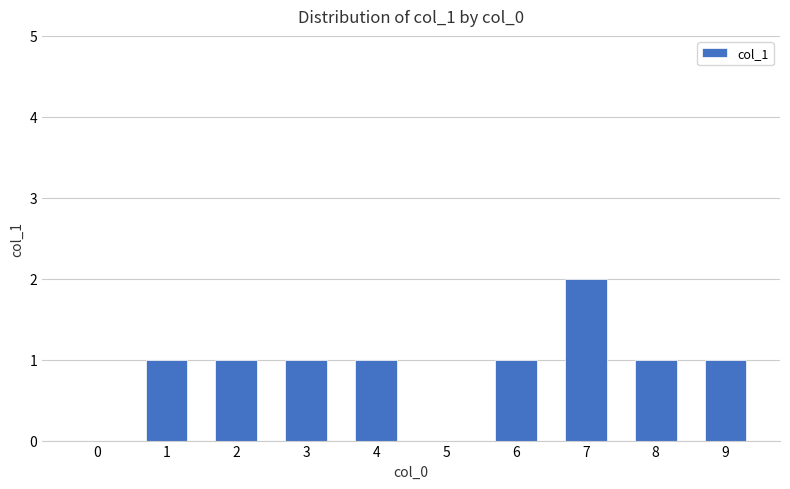

Count the values in the range 1 to 2.

8